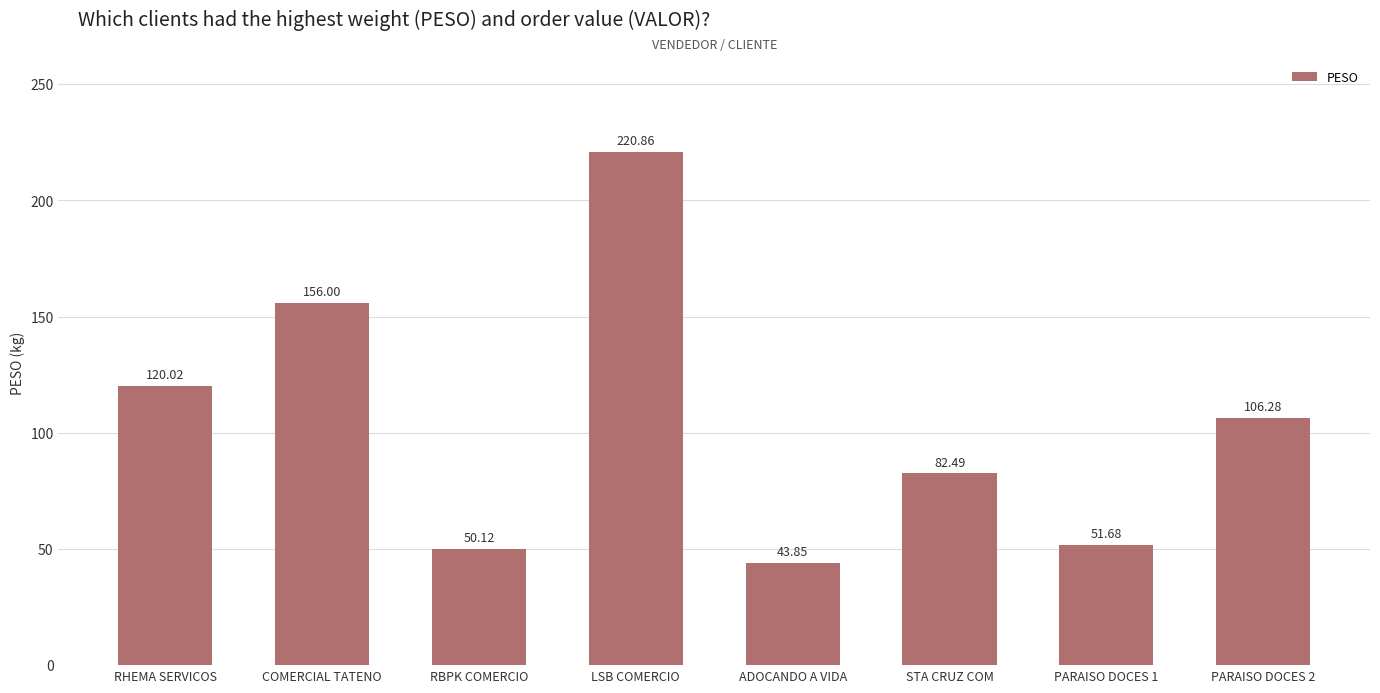

Reading left to right, transcribe all the data shown in this chart.

120.0	156.0	50.1	220.9	43.9	82.5	51.7	106.3